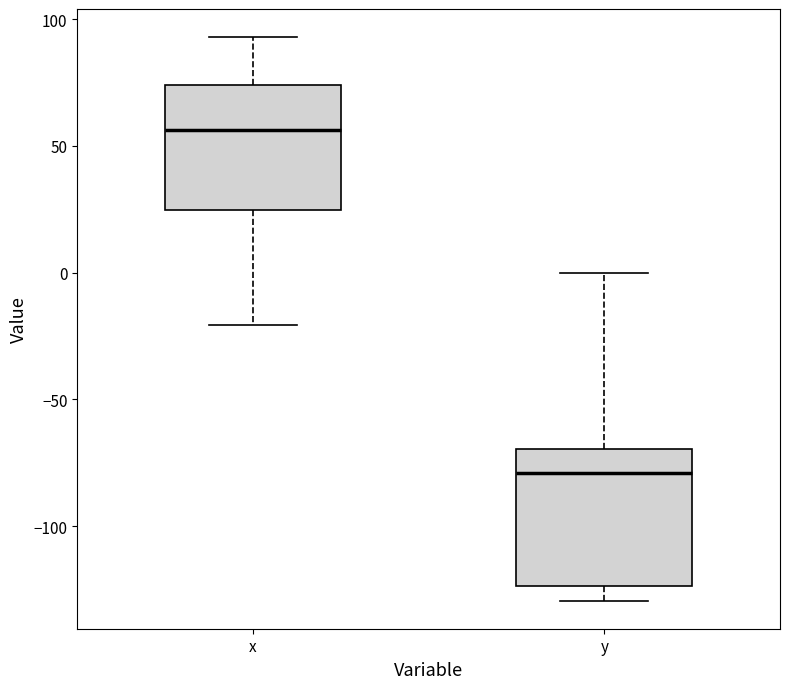

Reading left to right, transcribe this box plot: for each box, give where its median line is, the range the box spans, and where its two whiskers end, as read against the y-axis. The values are not printed on the chart, so give them approximately, as read against the axis.

x: median 55, box 25 to 75, whiskers -20 to 95
y: median -80, box -125 to -70, whiskers -130 to 0